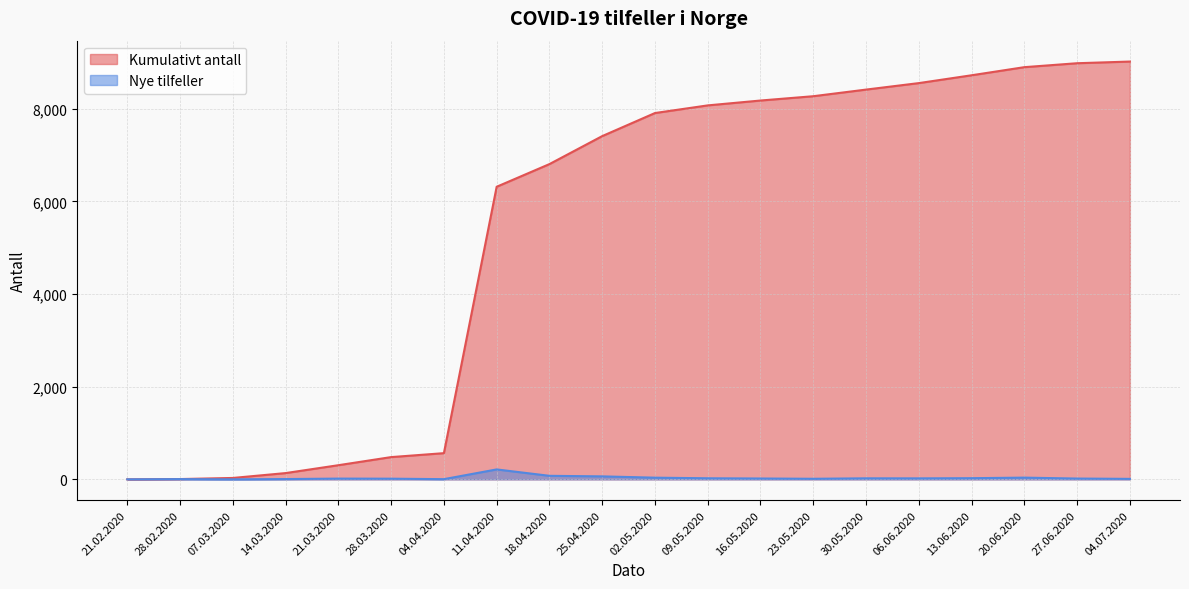

Reading left to right, list all the values displayed in this chart.

Kumulativt antall: 0	6	30	135	305	480	565	6314	6803	7407	7905	8070	8175	8268	8411	8551	8720	8895	8980	9016
Nye tilfeller: 0	5	0	6	16	14	4	214	76	64	36	23	18	12	22	21	25	37	17	10